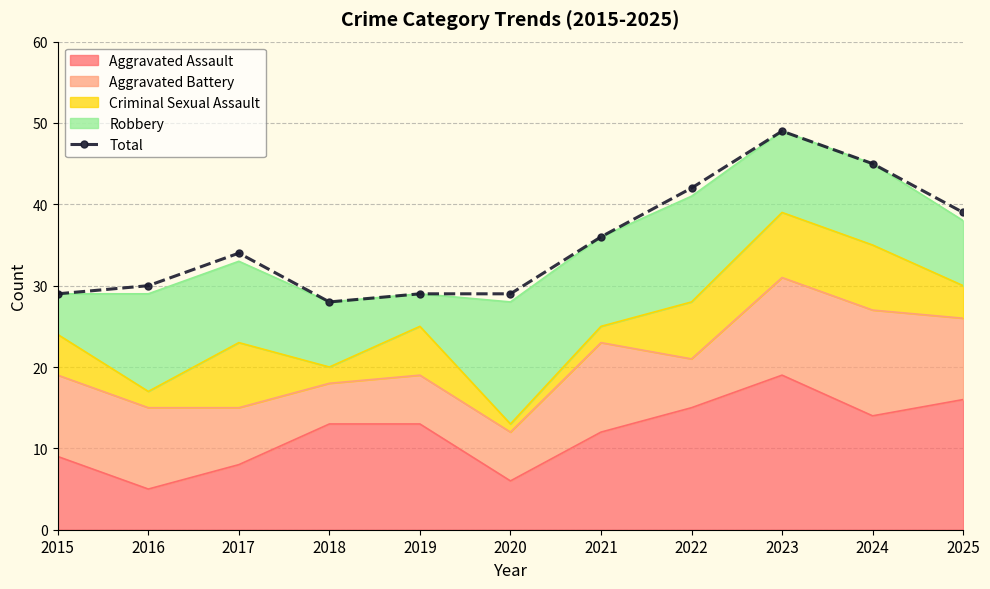

What is the value of the 3rd point from the left?

34